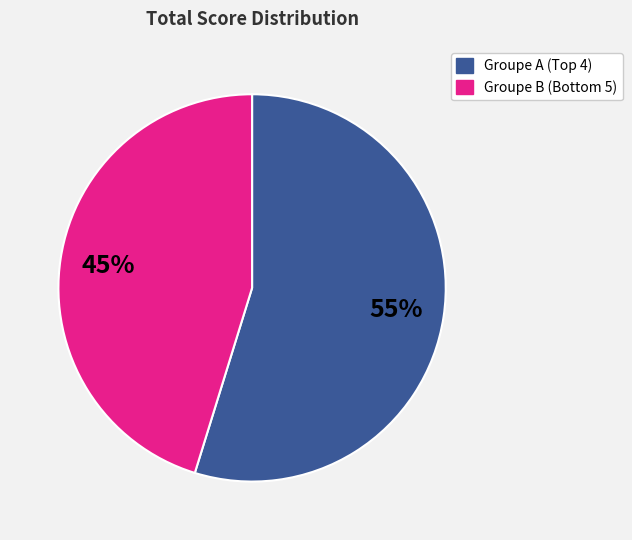

Is there a majority slice in this chart?

Yes